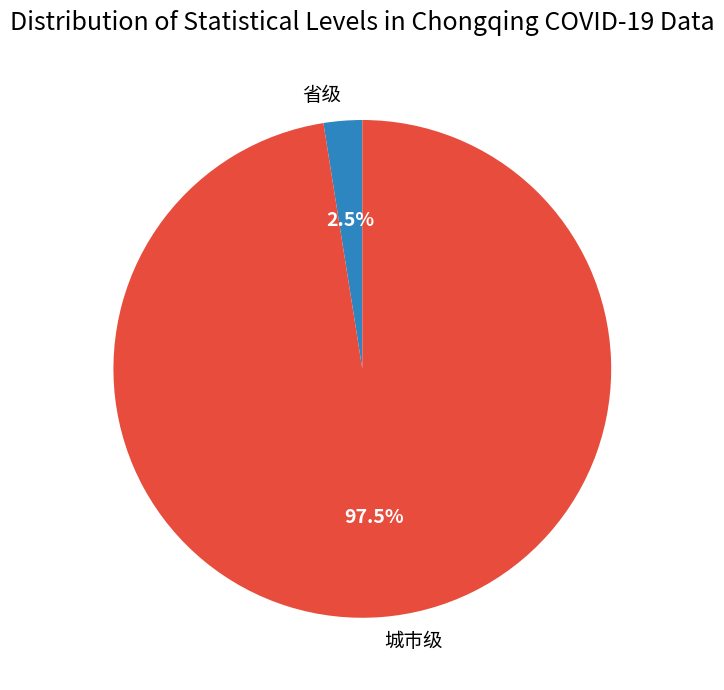

What is the smallest slice in the pie chart?

省级